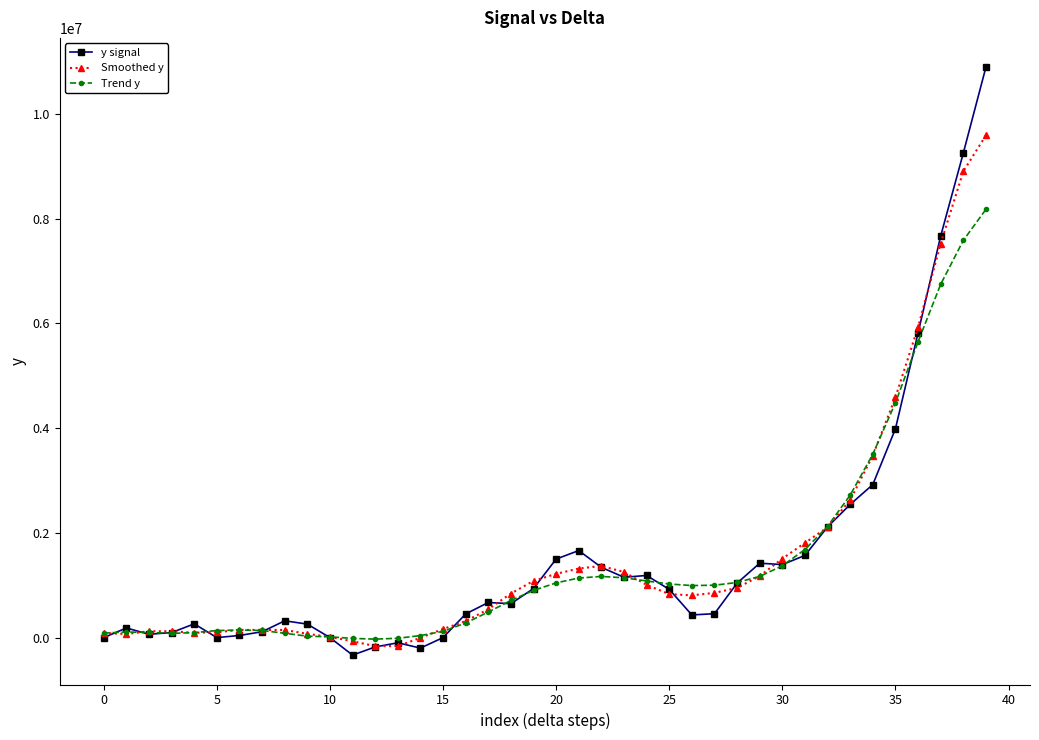

List the series in order of their peak value, highest first.

y signal, Smoothed y, Trend y